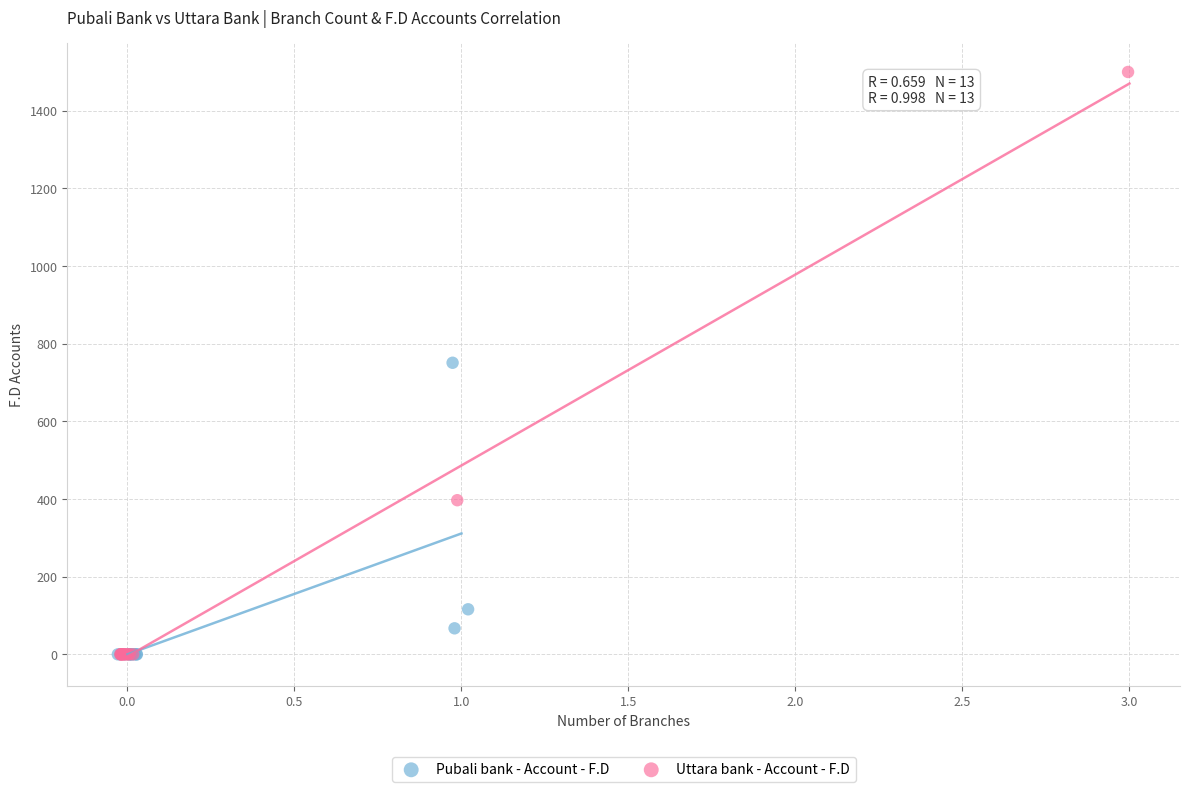

Which series reaches the maximum Y coordinate?

Uttara bank - Account - F.D